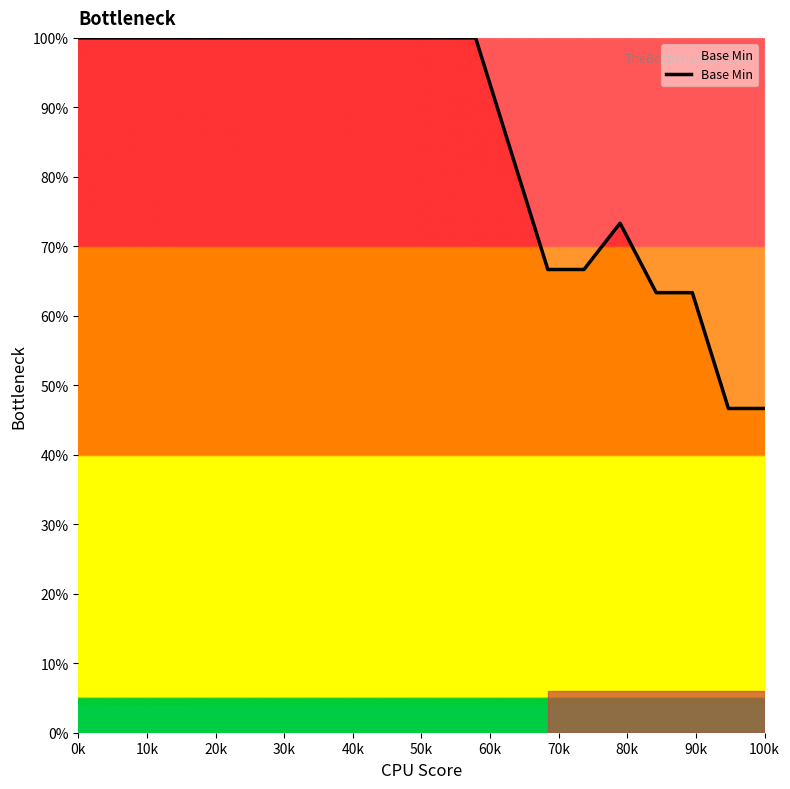

What is the difference between the maximum and minimum values?

53.3